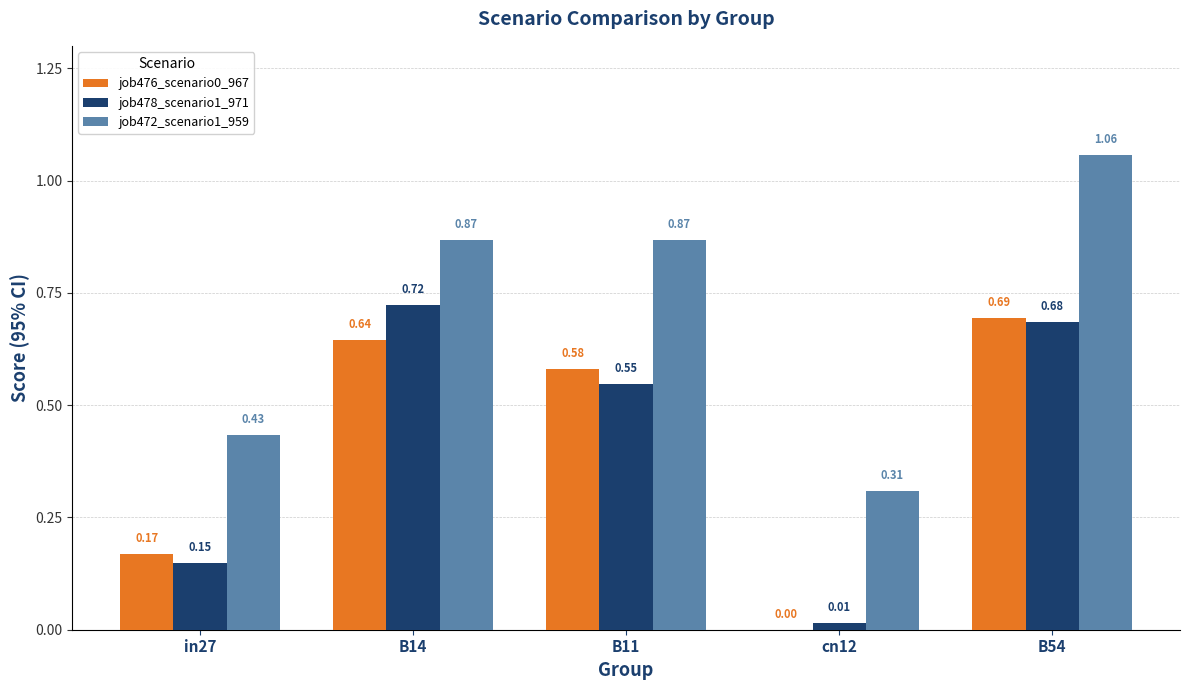

Which series has the largest total across all categories?

job472_scenario1_959